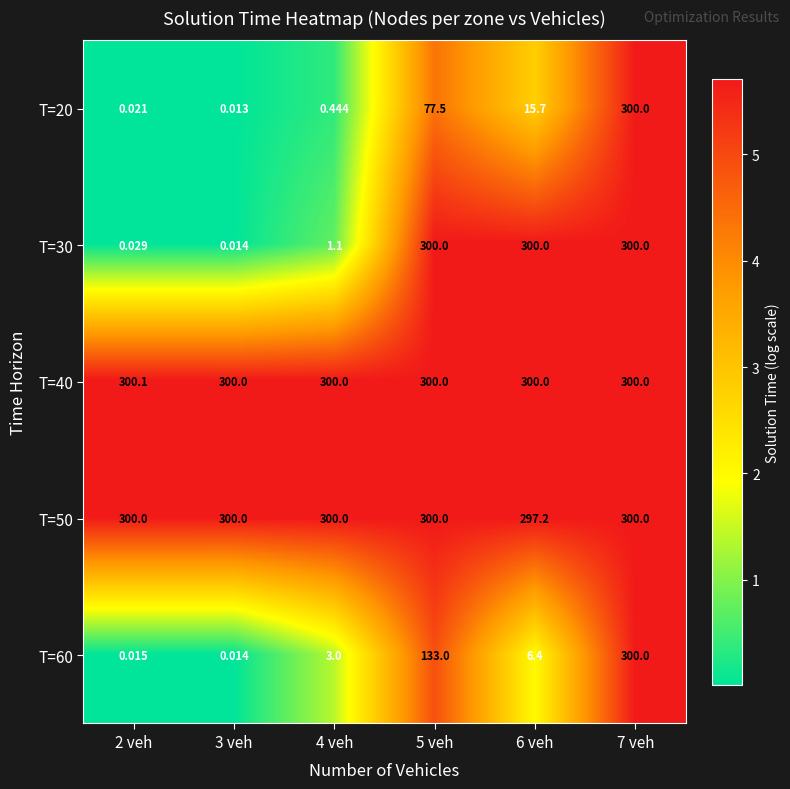

List the series in order of their peak value, lowest first.

T=20, T=30, T=60, T=50, T=40